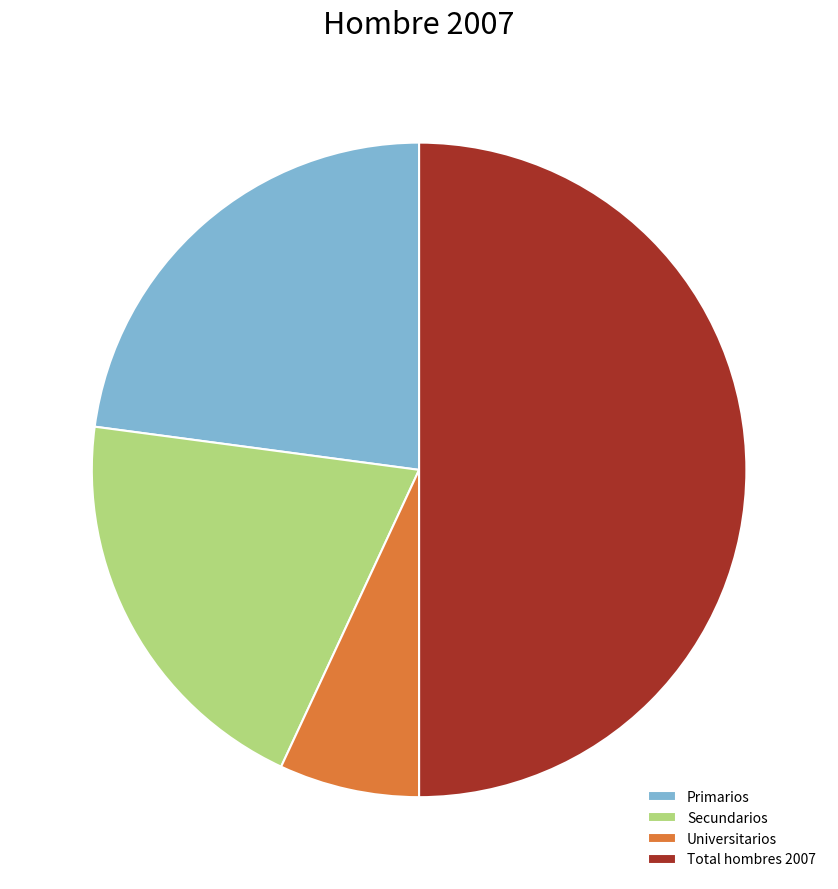

Which category has the biggest portion of the pie?

Total